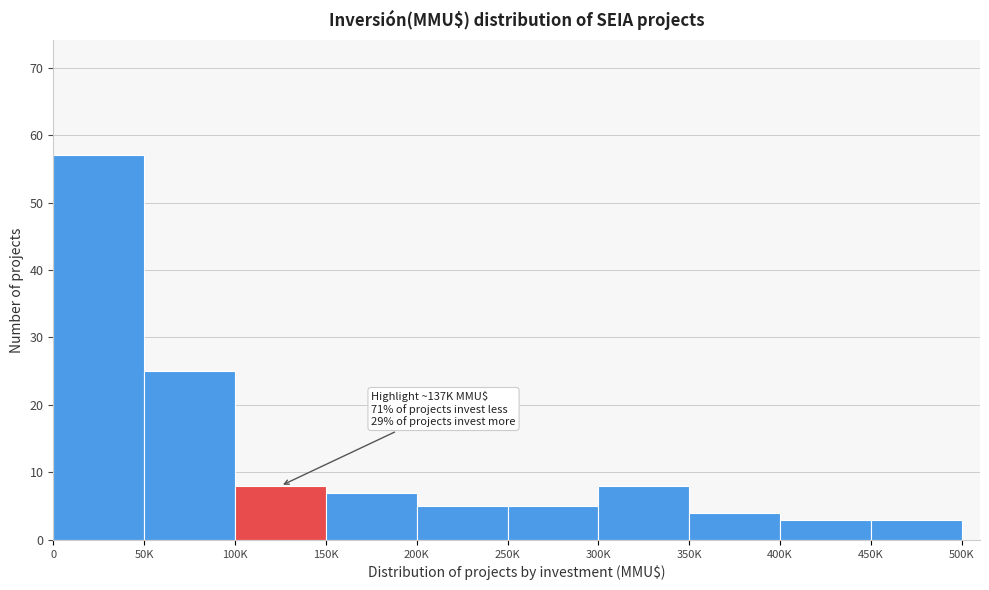

Reading right to left, transcribe all the data shown in this chart.

3	3	4	8	5	5	7	8	25	57